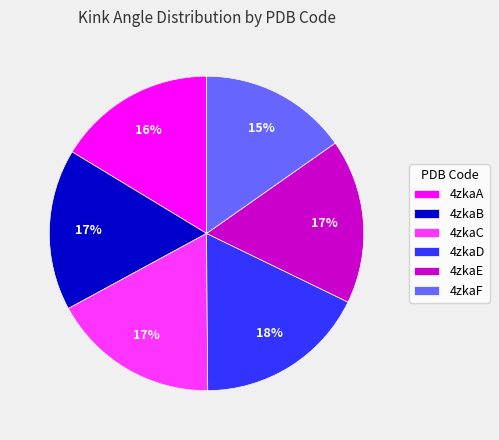

To the nearest percent, what percentage of the pie is 4zkaB?

17%